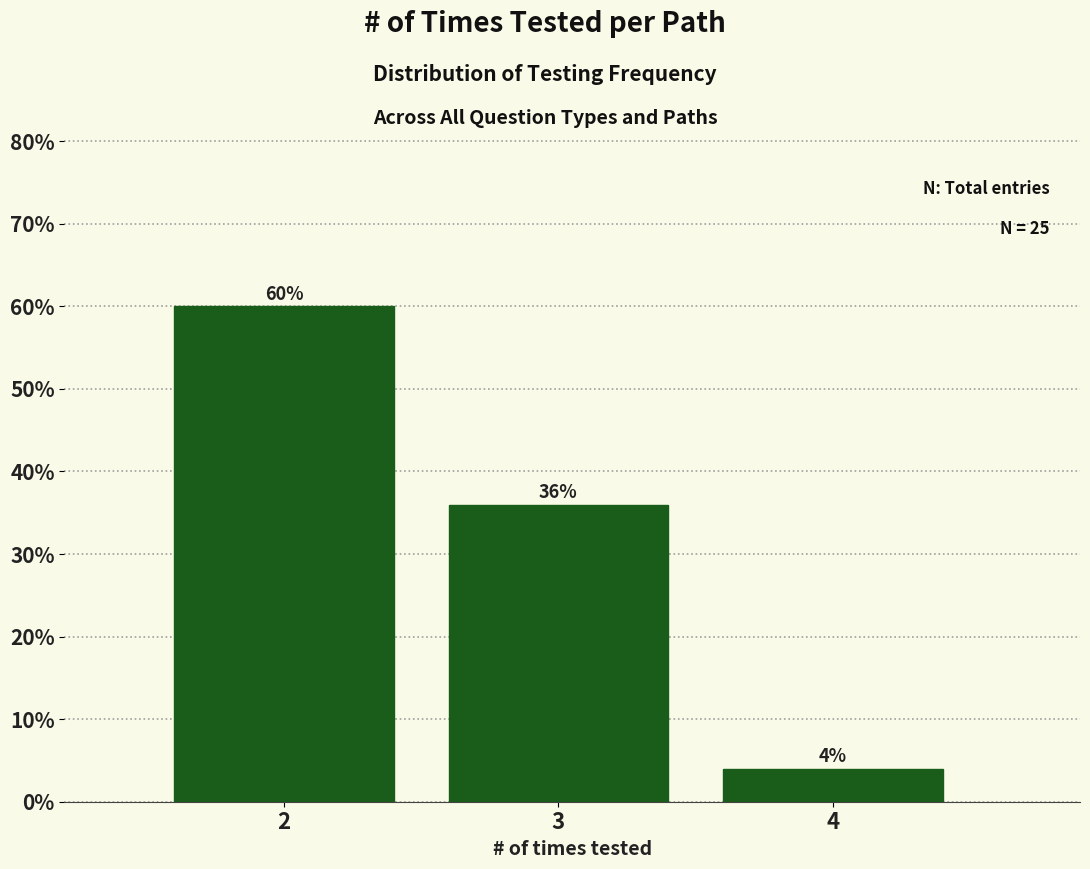

Reading right to left, list all the values displayed in this chart.

4=4	3=36	2=60